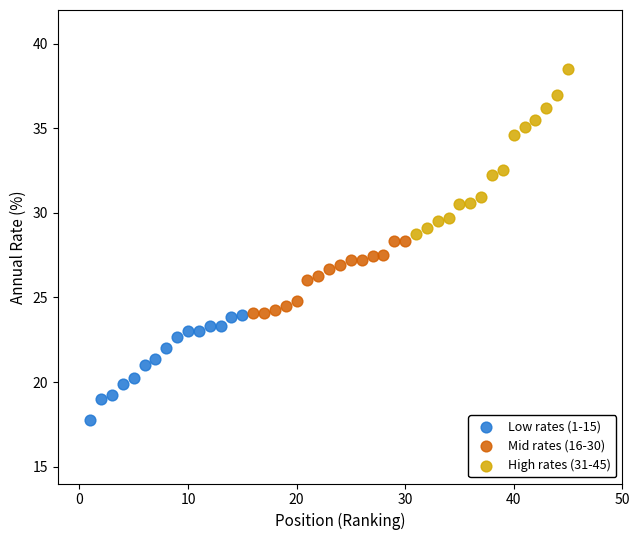

Which series reaches the minimum Y coordinate?

Low rates (1-15)